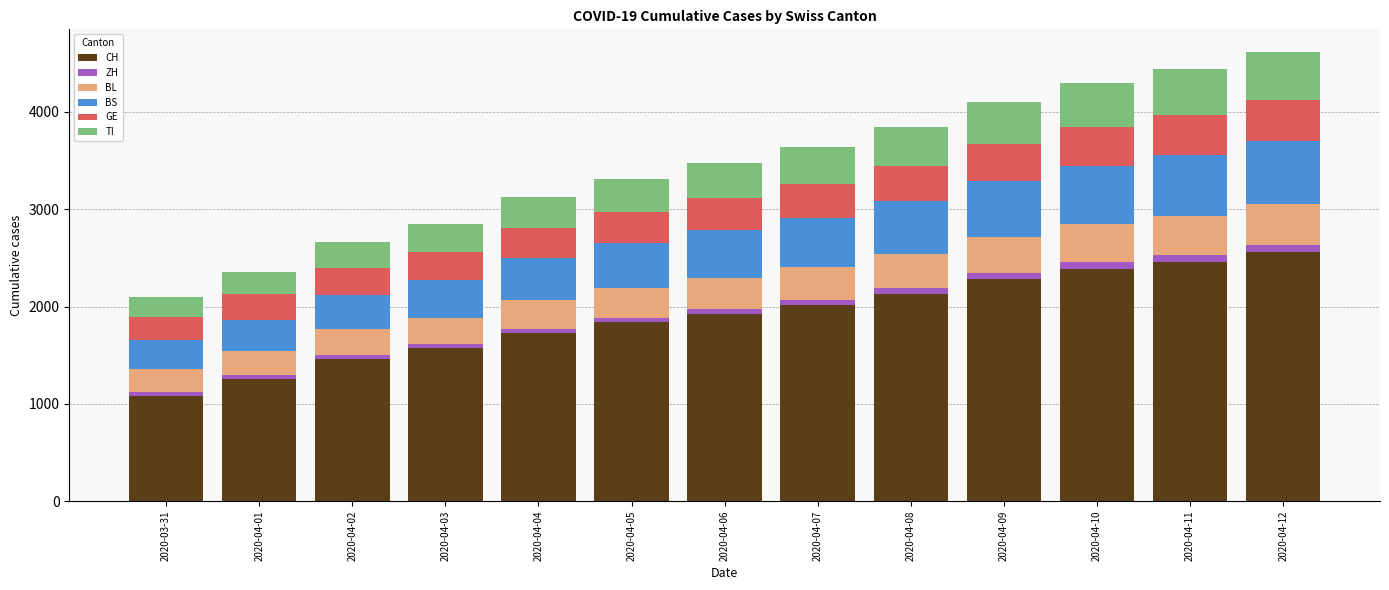

What is the lowest value of the CH series?

1082